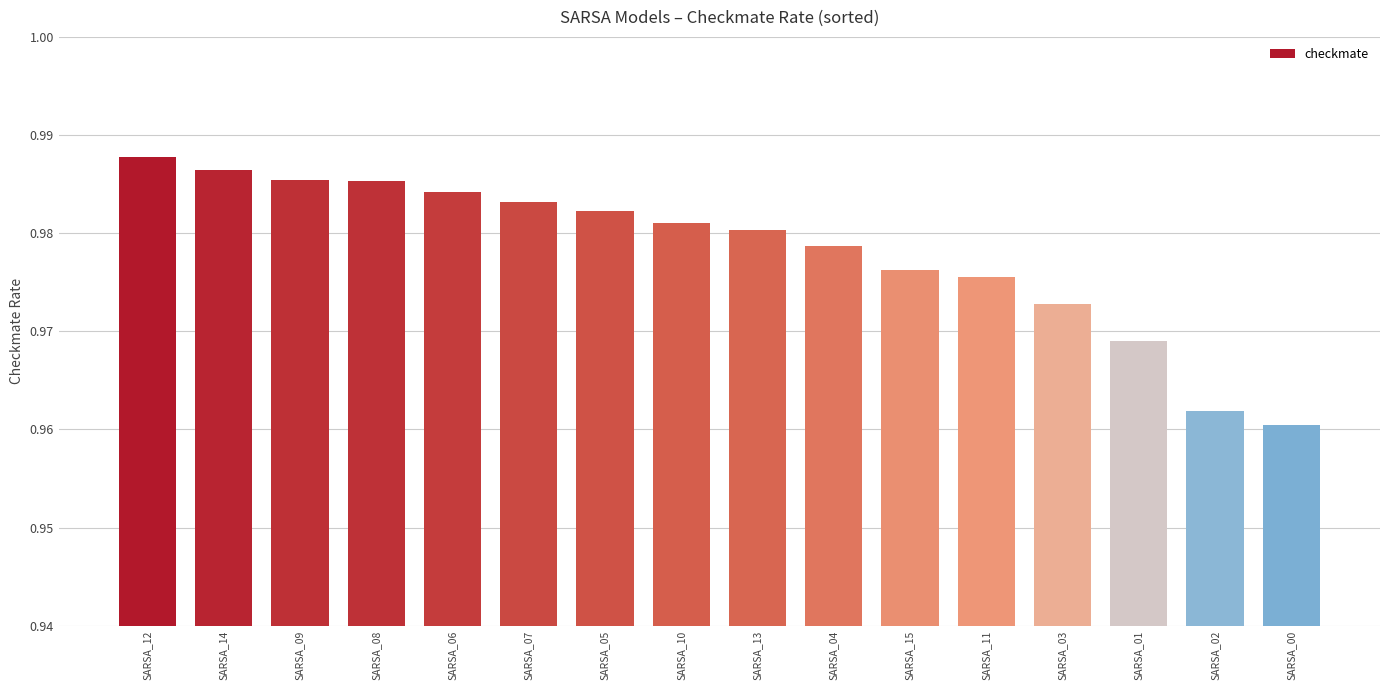

Between SARSA_07 and SARSA_14, which is larger?

SARSA_14